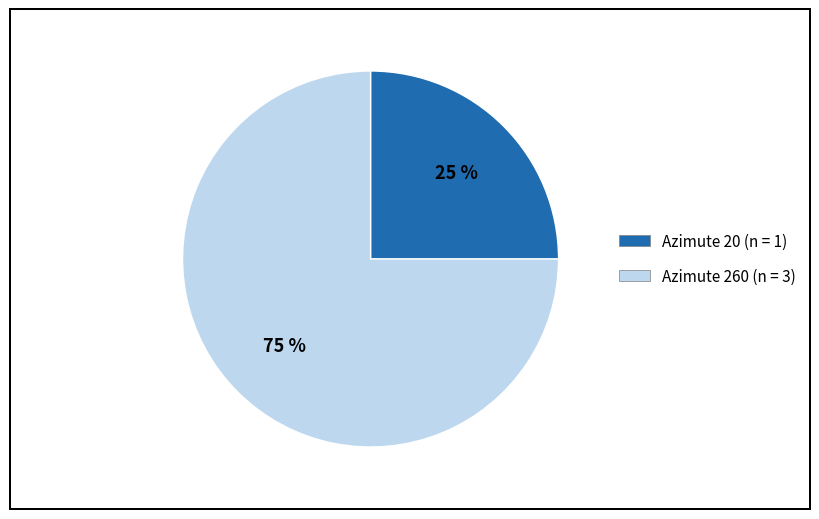

Is there any slice that represents more than half of the pie?

Yes